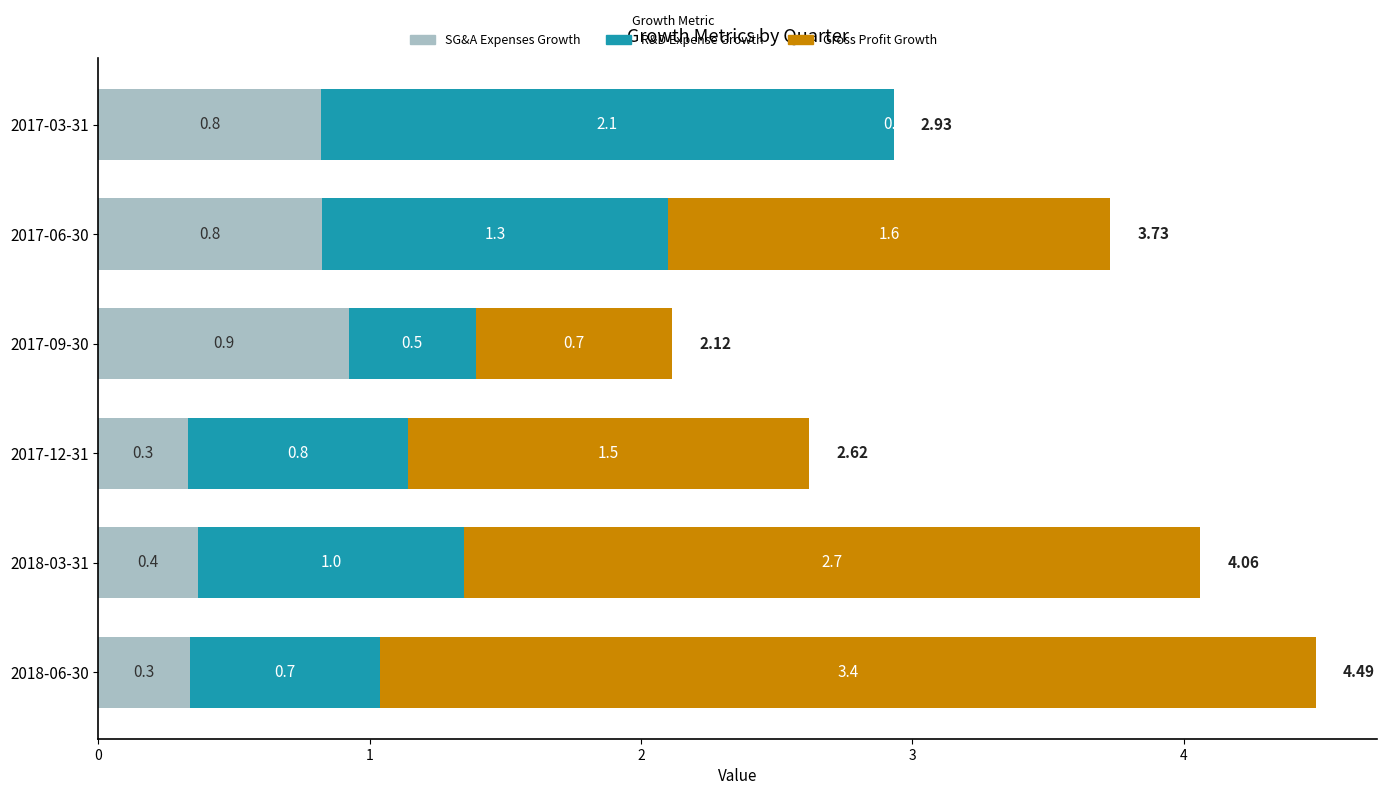

How many distinct data groups are displayed?

3